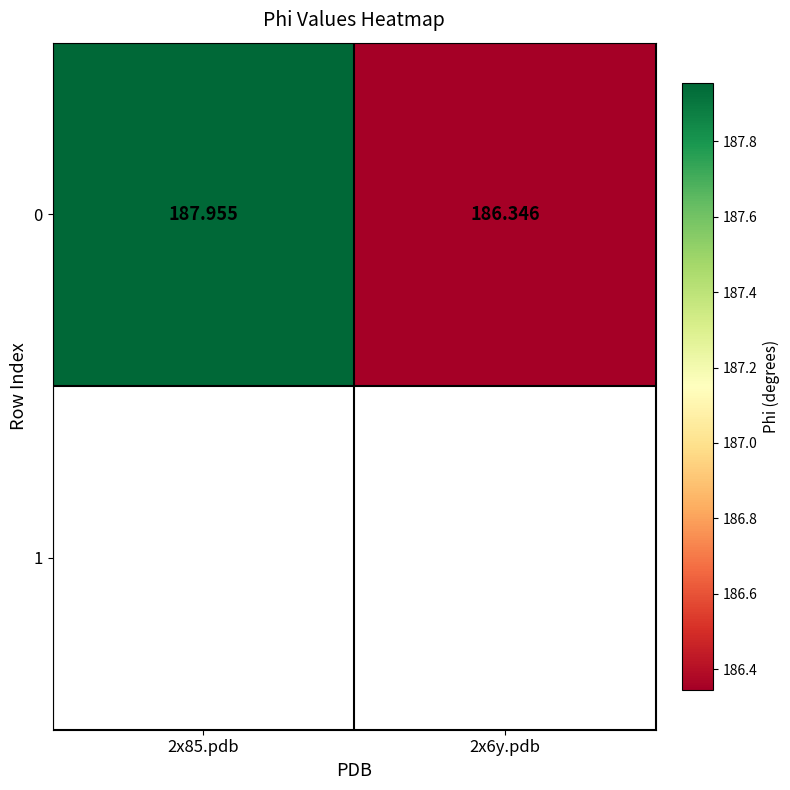

Approximately how many times larger is the value at 2x85.pdb compared to 2x6y.pdb?

1.0